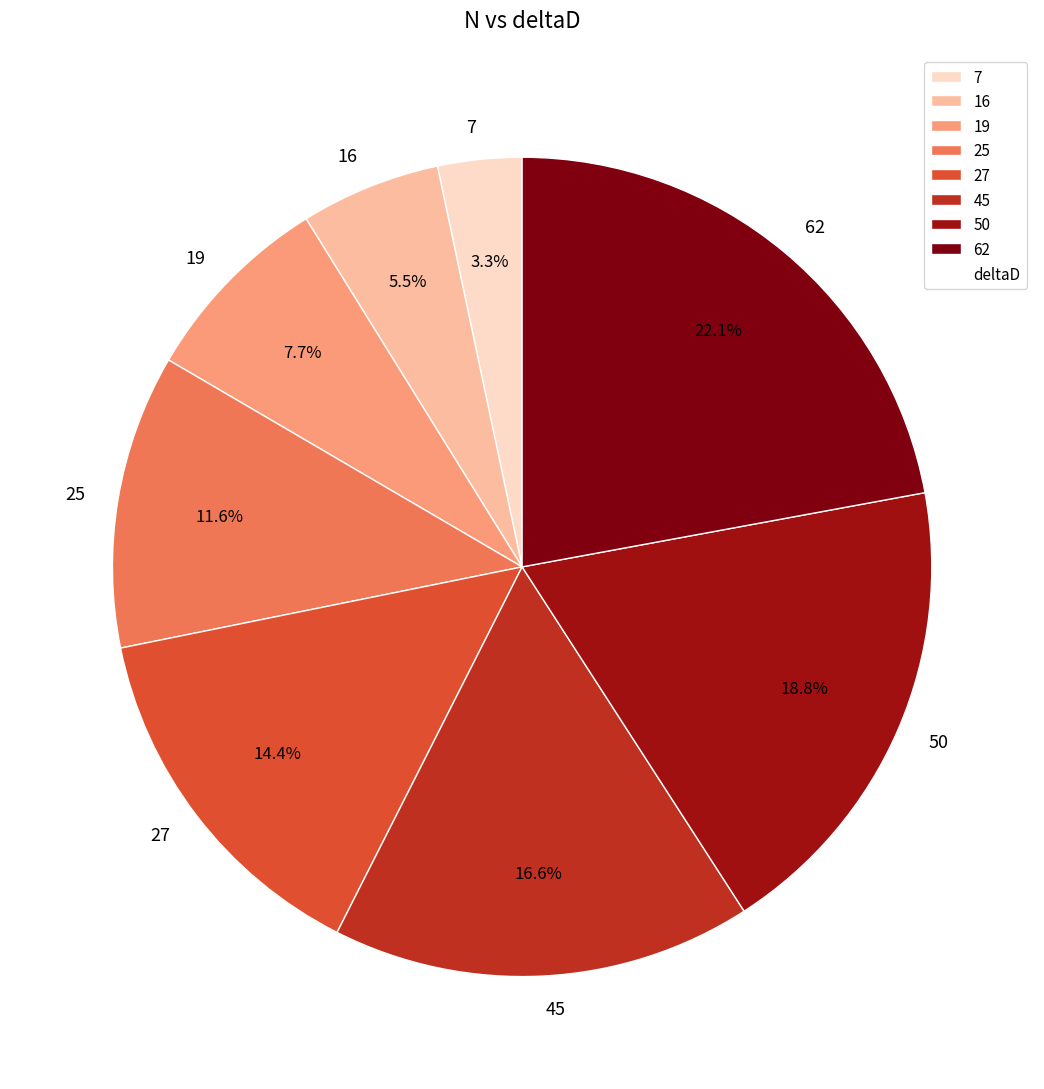

Which has a higher value, 7 or 45?

45